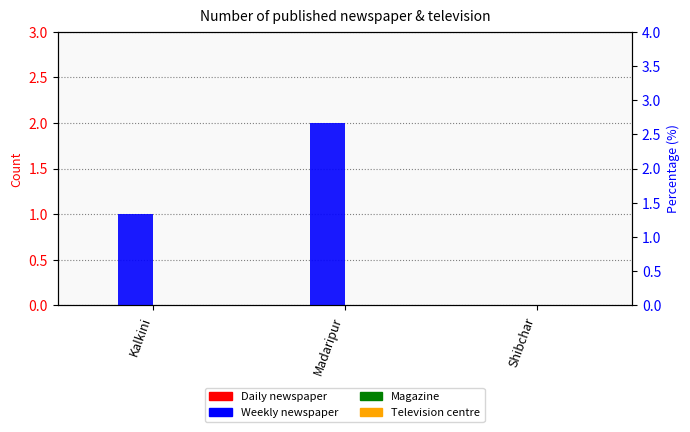

Reading left to right, list all the values displayed in this chart.

Daily newspaper: Kalkini=0	Madaripur=0	Shibchar=0
Weekly newspaper: Kalkini=1	Madaripur=2	Shibchar=0
Magazine: Kalkini=0	Madaripur=0	Shibchar=0
Television centre: Kalkini=0	Madaripur=0	Shibchar=0